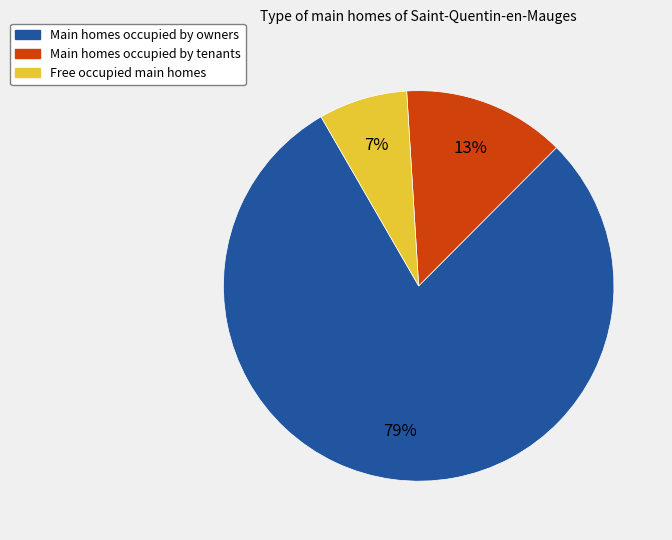

To the nearest percent, what is the average slice percentage?

33%